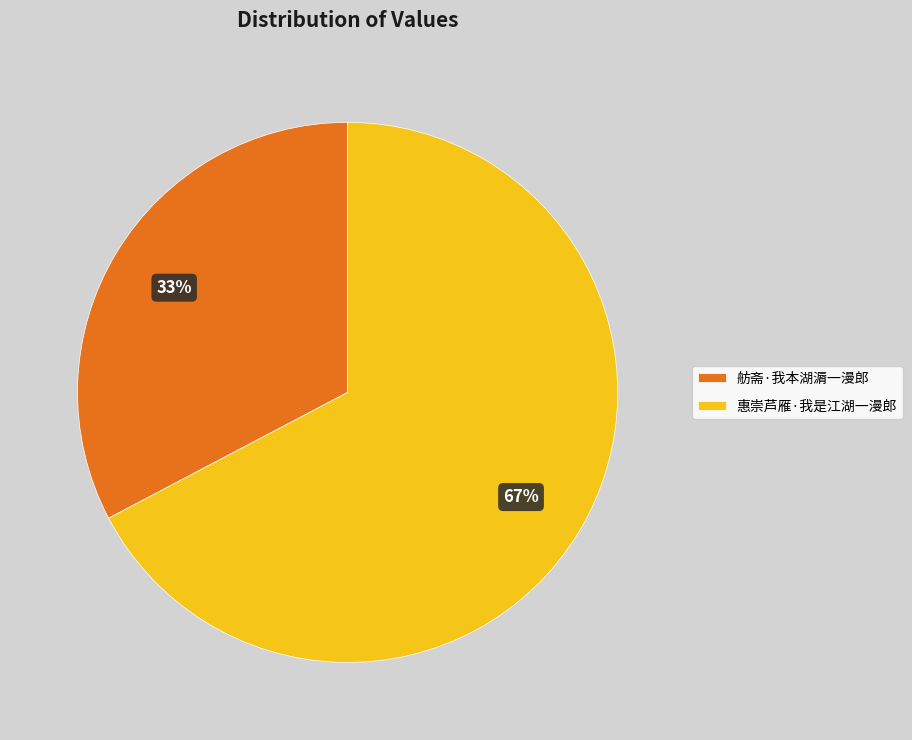

To the nearest percent, what is the combined percentage of 惠崇芦雁·我是江湖一漫郎 and 舫斋·我本湖漘一漫郎?

100%